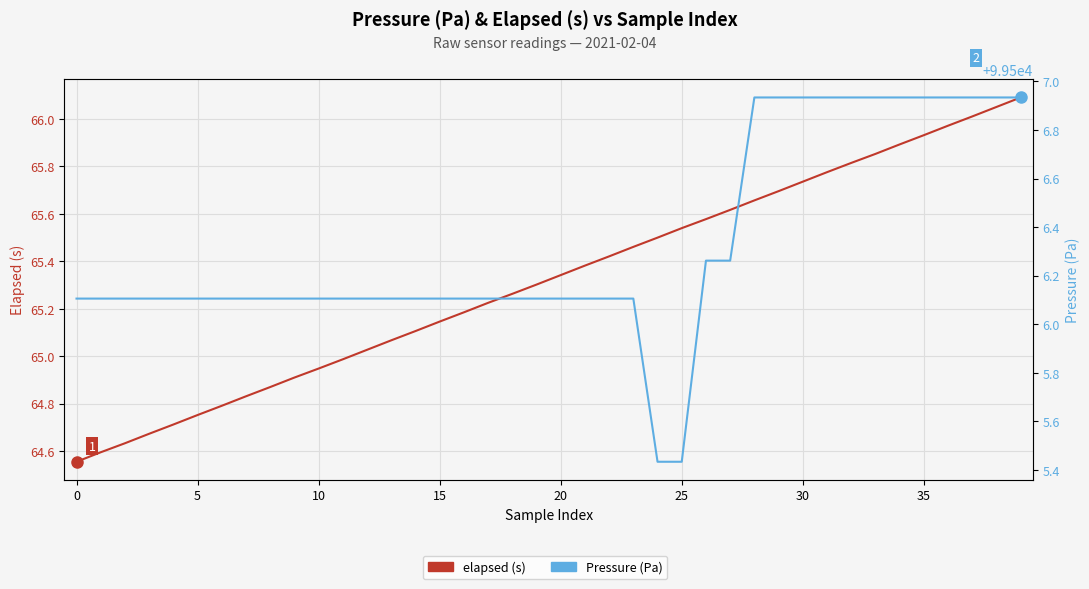

Which series has the largest total across all categories?

Pressure (Pa)